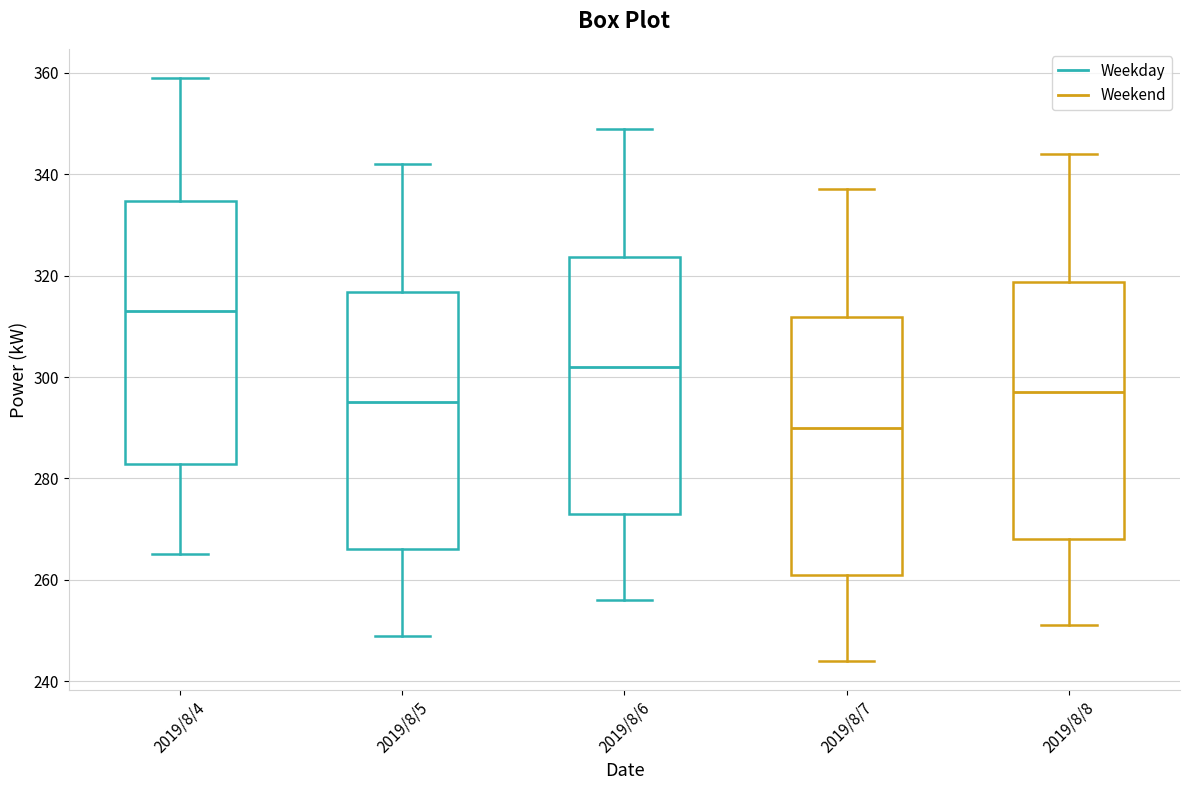

Where is the upper edge of the box for 2019/8/6 on the y-axis? The values are not printed on the chart, so give them approximately, as read against the axis.

324